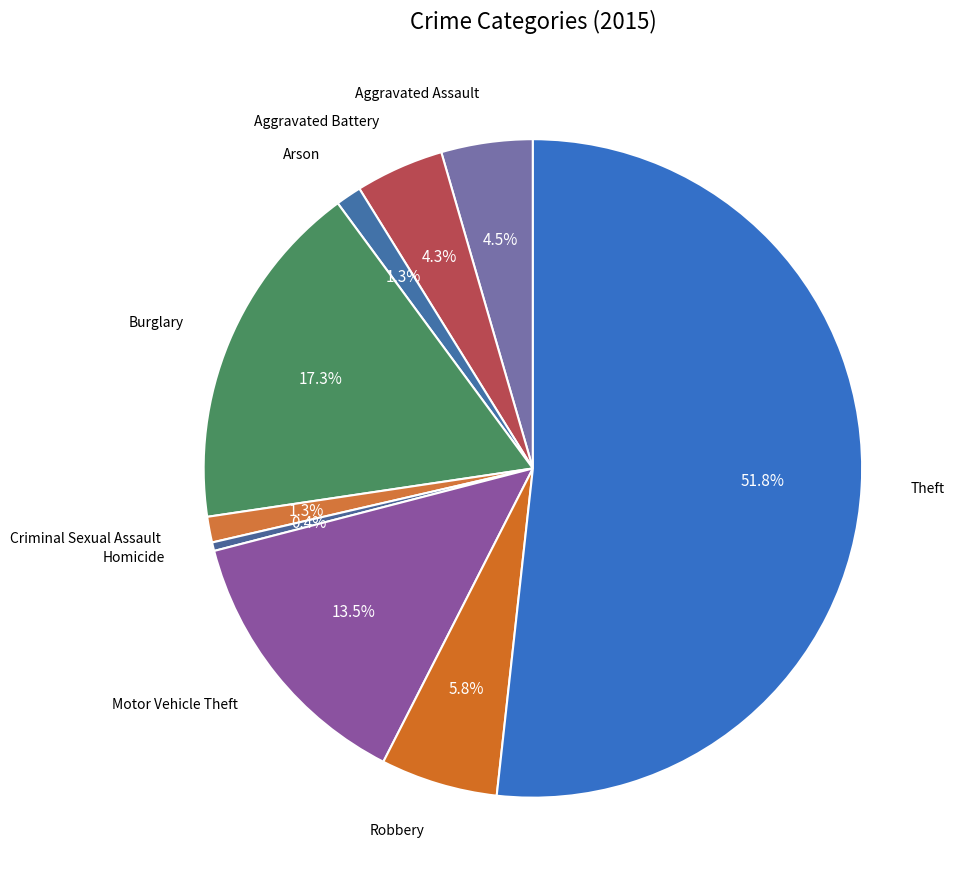

Count the number of slices in the pie.

9